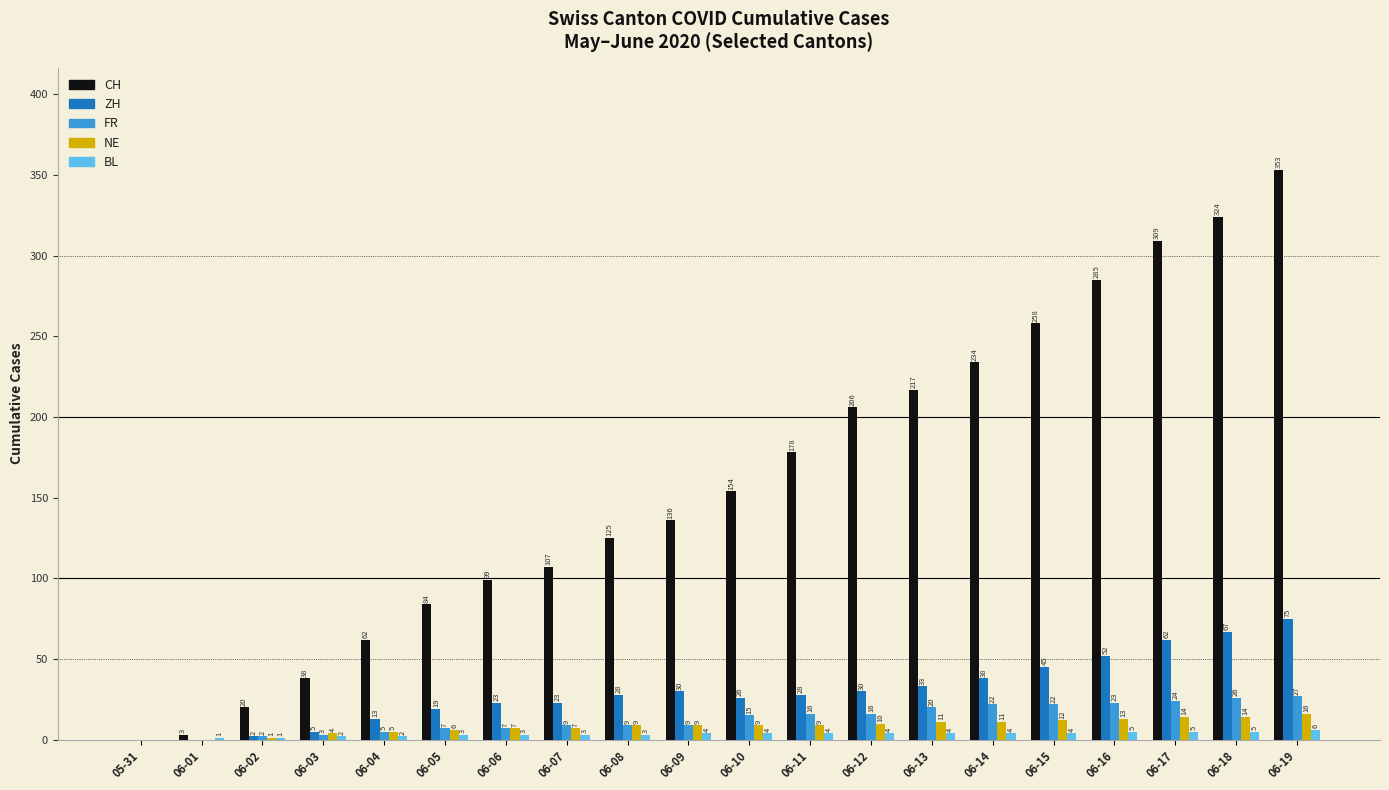

True or false: FR has a value of 22 at 06-14.

True